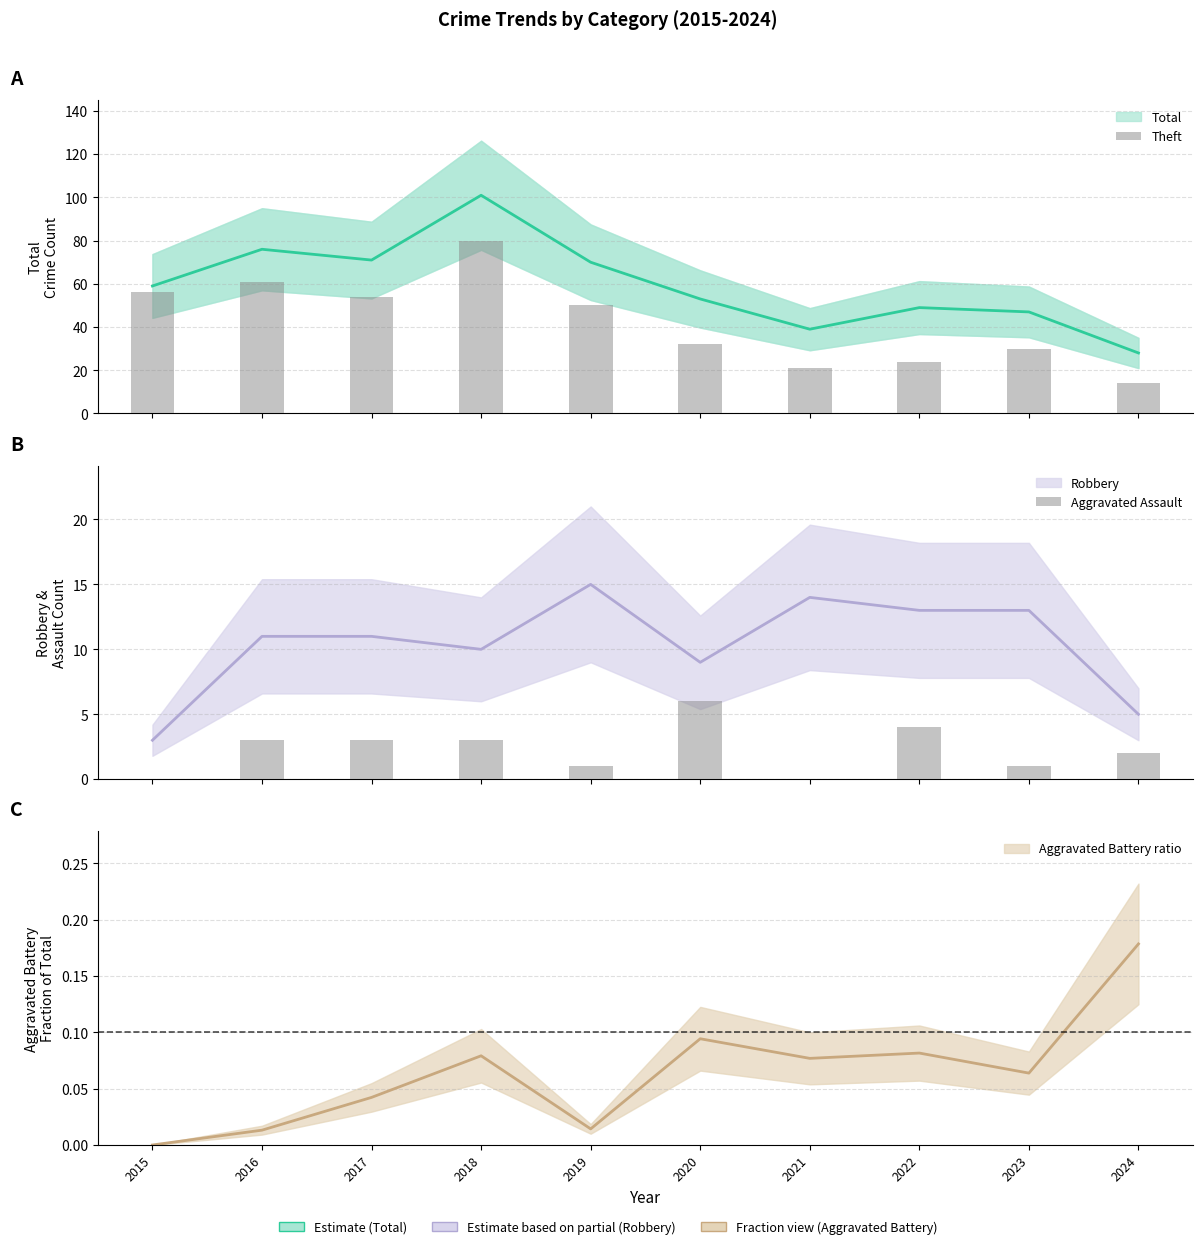

Which series has the largest range (max minus min)?

Theft